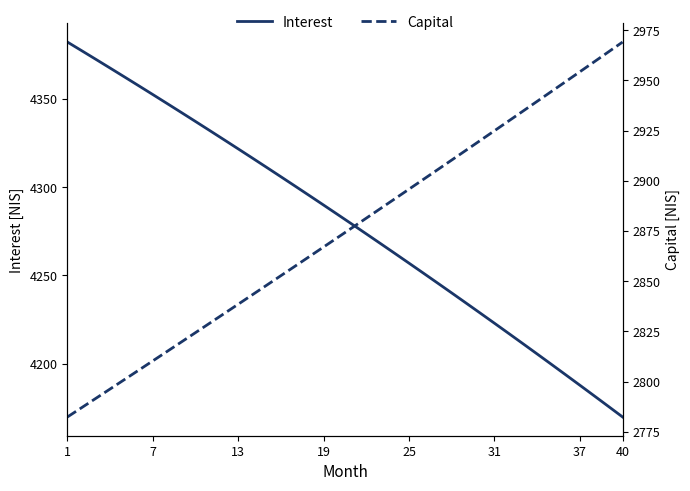

What is the lowest value of the Interest series?

4169.7